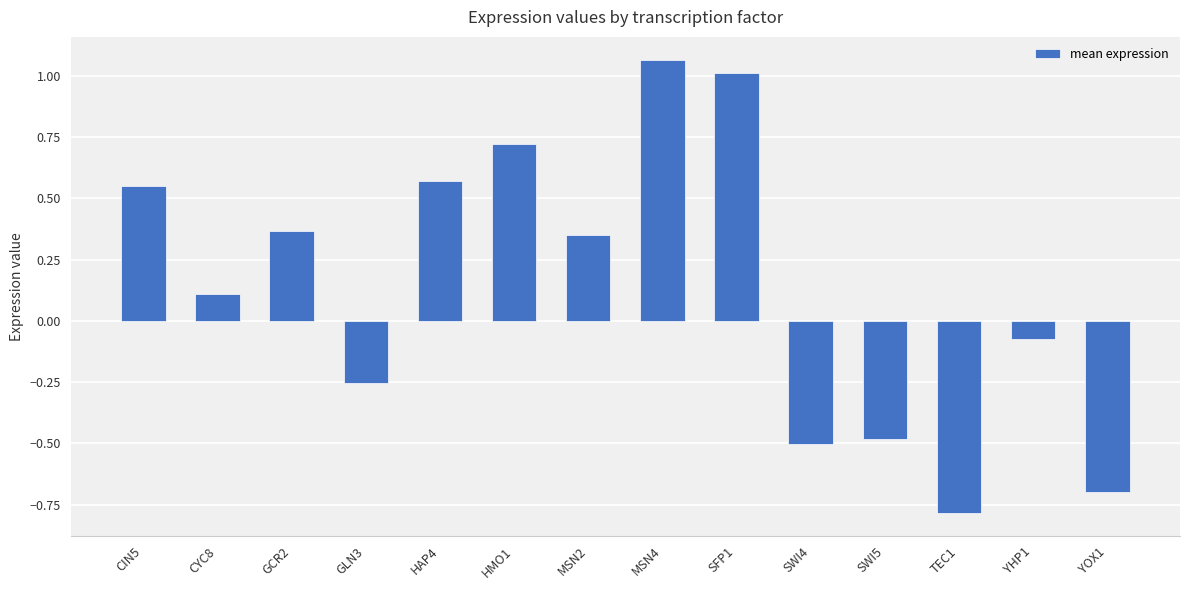

What is the label of the 5th bar from the right?

SWI4